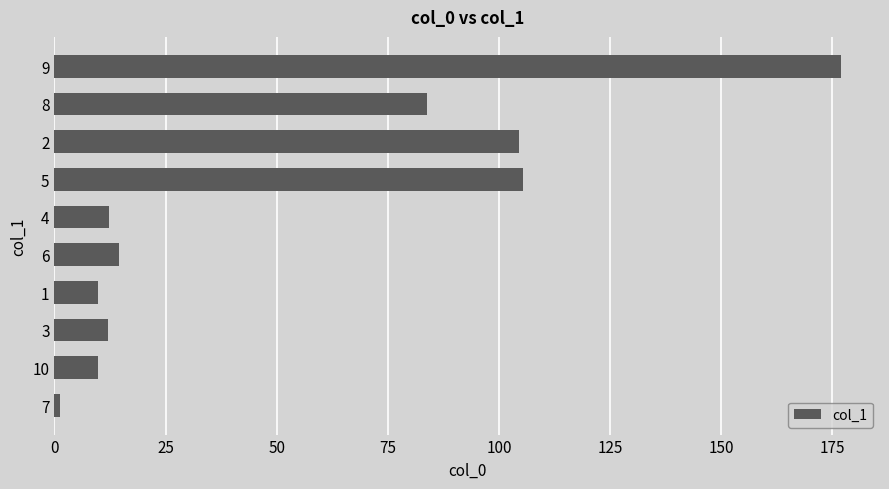

What is the greatest value displayed?

176.9